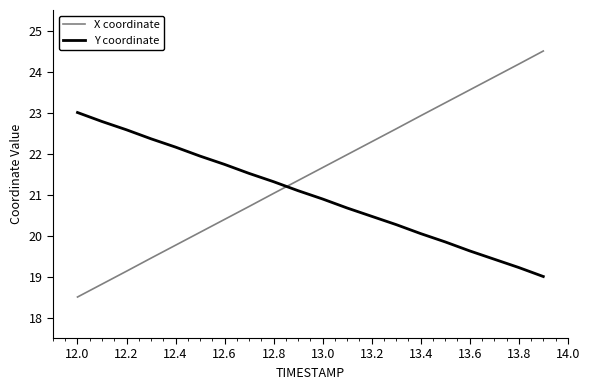

What is the difference between the maximum and minimum values in the Y coordinate series?

4.0